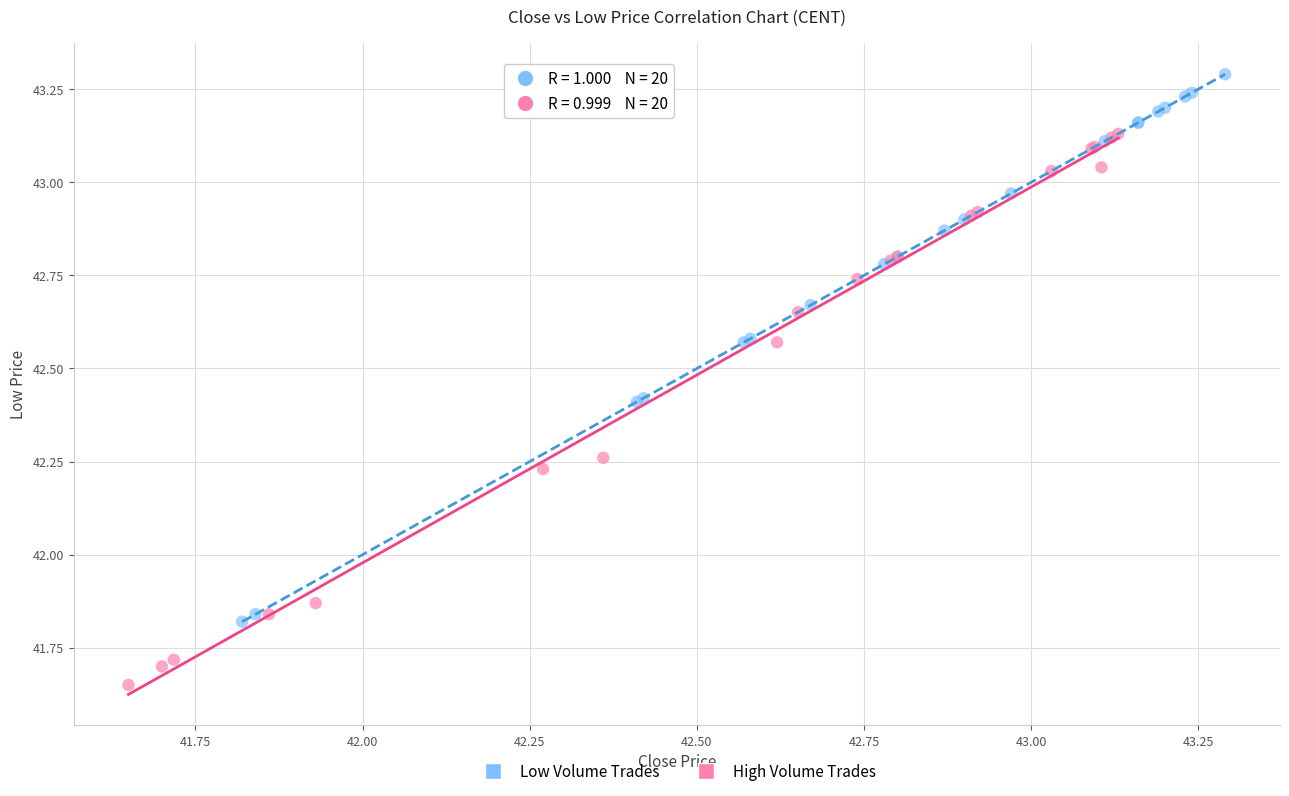

Which series contains the highest Y value?

Low Volume Trades